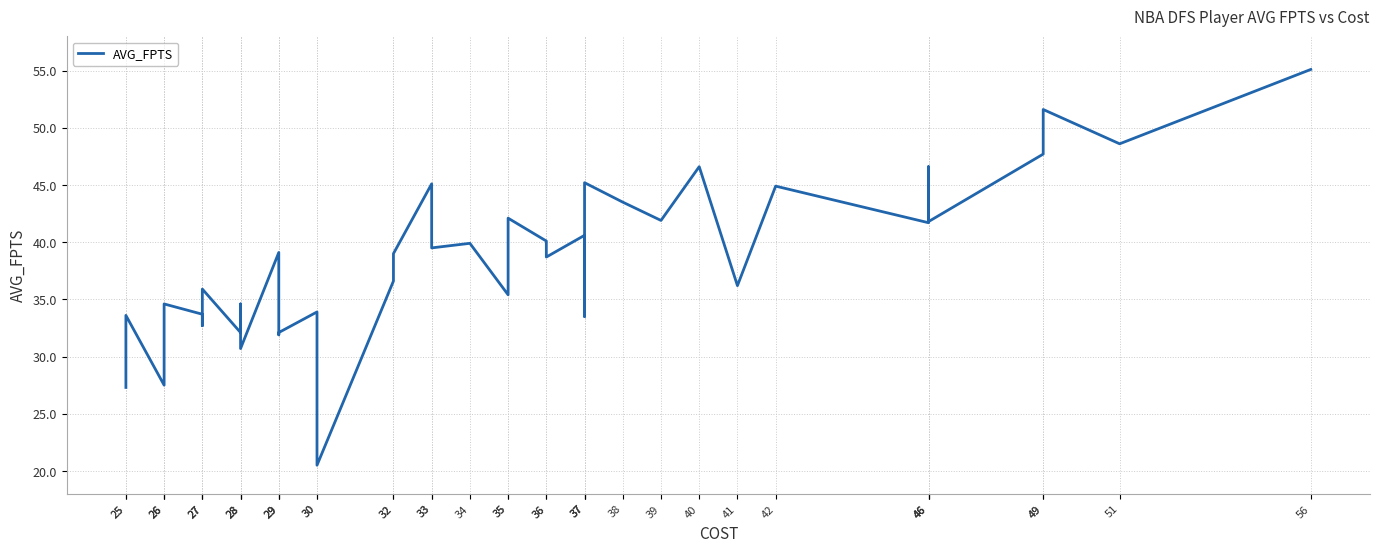

Reading left to right, what are all the values shown in this chart?

25=27.3	25=33.6	26=27.5	26=33.7	26=34.6	27=33.7	27=32.7	27=35.9	28=32.1	28=34.6	28=30.7	29=39.1	29=31.9	29=32.1	30=33.9	30=20.5	32=36.6	32=39.0	33=45.1	33=39.5	34=39.9	35=35.4	35=42.1	36=40.1	36=38.7	37=40.6	37=33.5	37=45.2	38=43.5	39=41.9	40=46.6	41=36.2	42=44.9	46=41.7	46=46.6	46=41.8	49=47.7	49=51.6	51=48.6	56=55.1